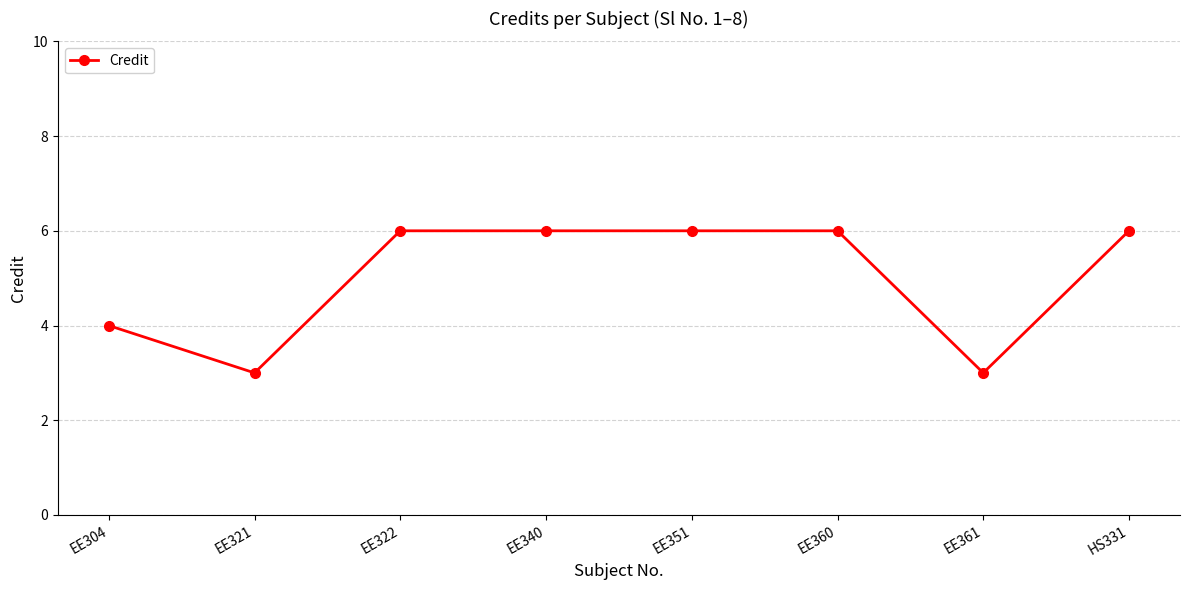

What is the label of the 8th point from the right?

EE304